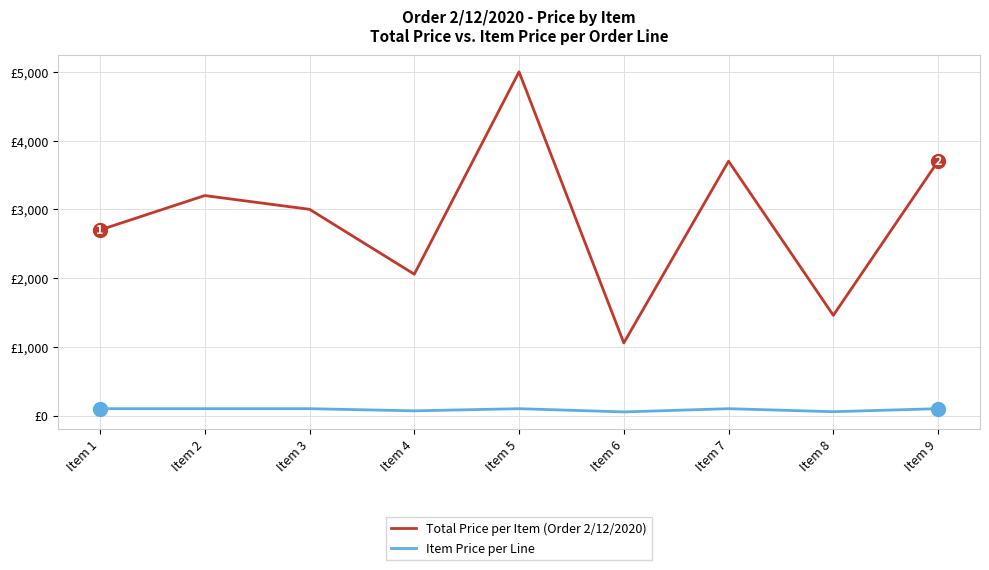

What is the total value across all series at Item 9?

3800.0